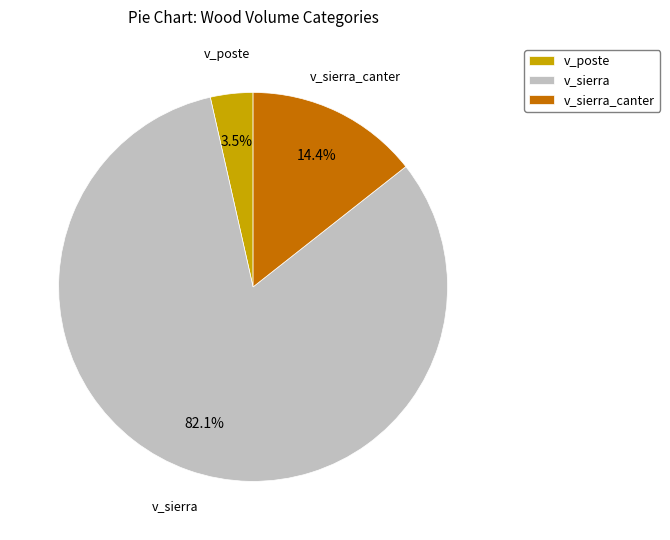

What is the smallest slice in the pie chart?

v_poste